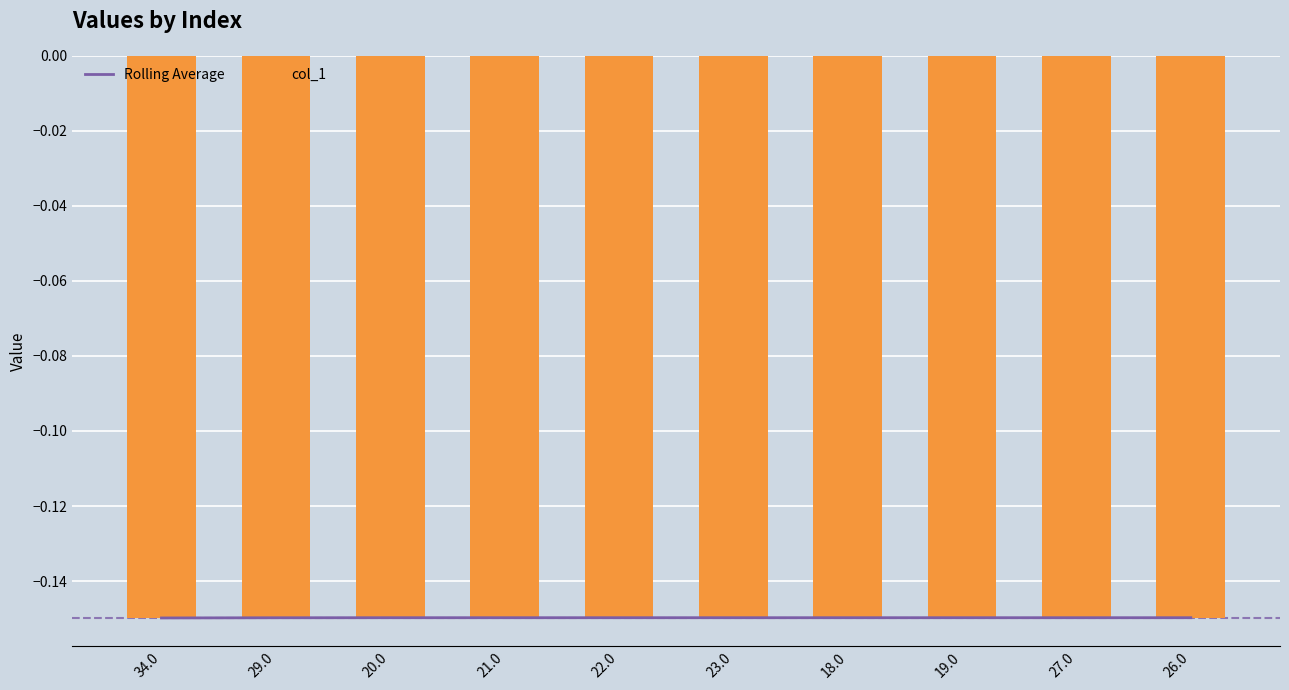

Count the number of categories in the chart.

10